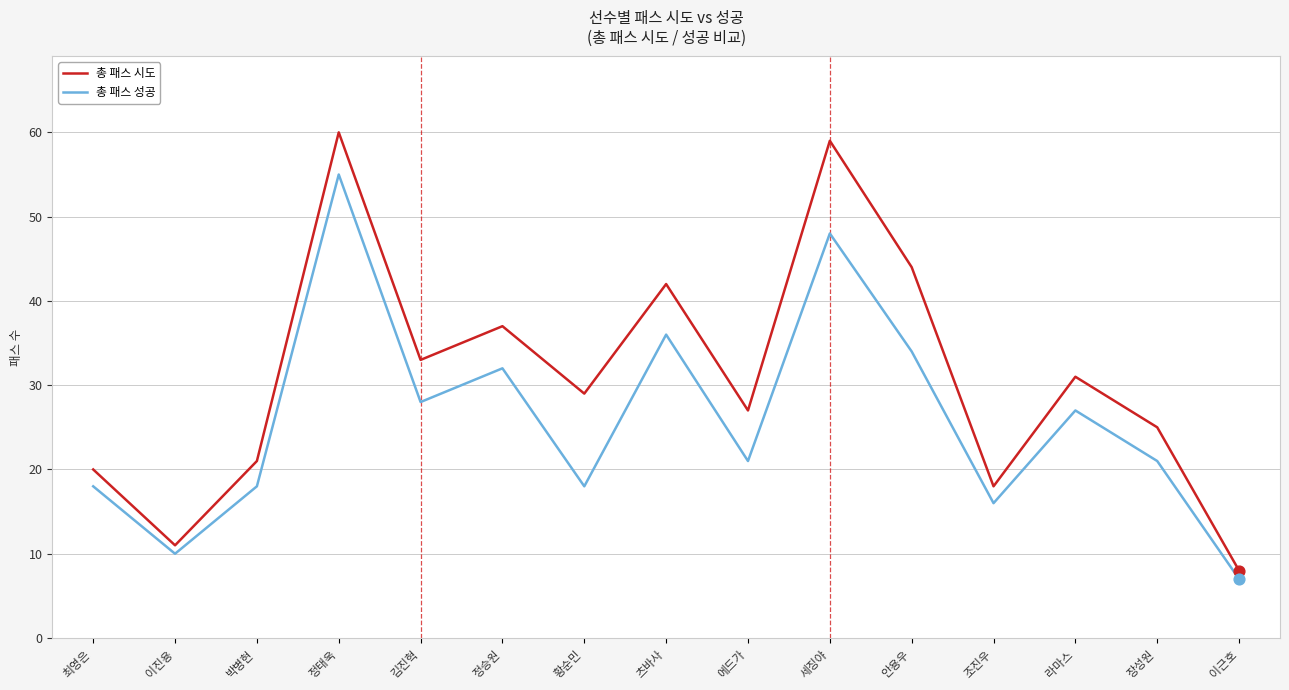

Is the value of 총 패스 성공 at 이진용 greater than the value of 총 패스 시도 at 황순민?

No